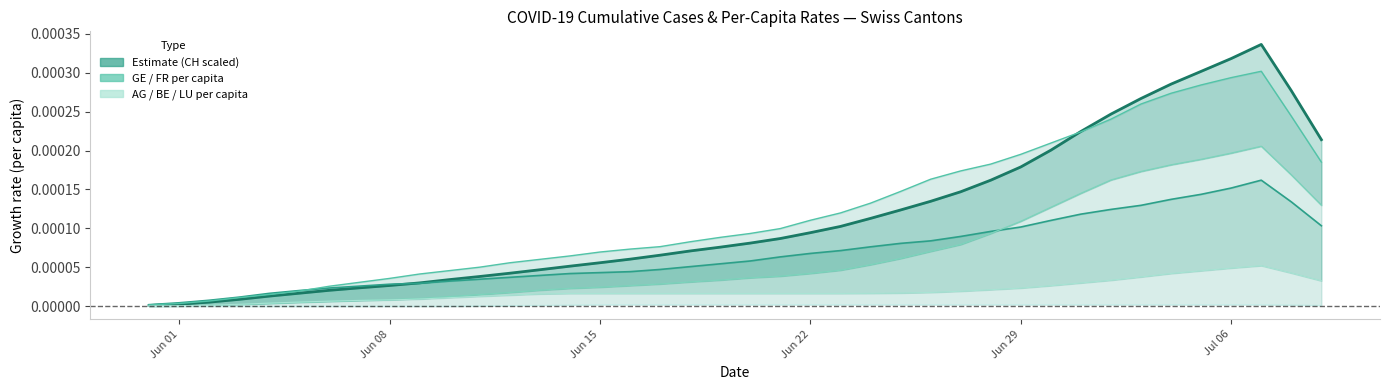

True or false: BE_pc has more than 2 points higher than both neighbors.

False